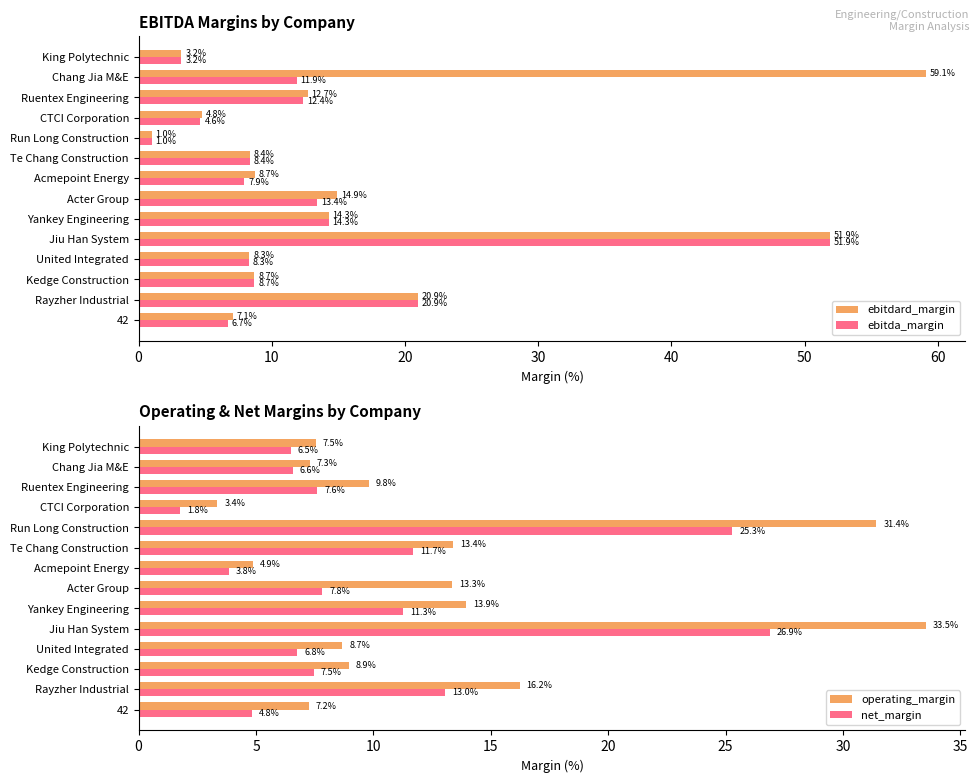

How many data points does each series have?

14